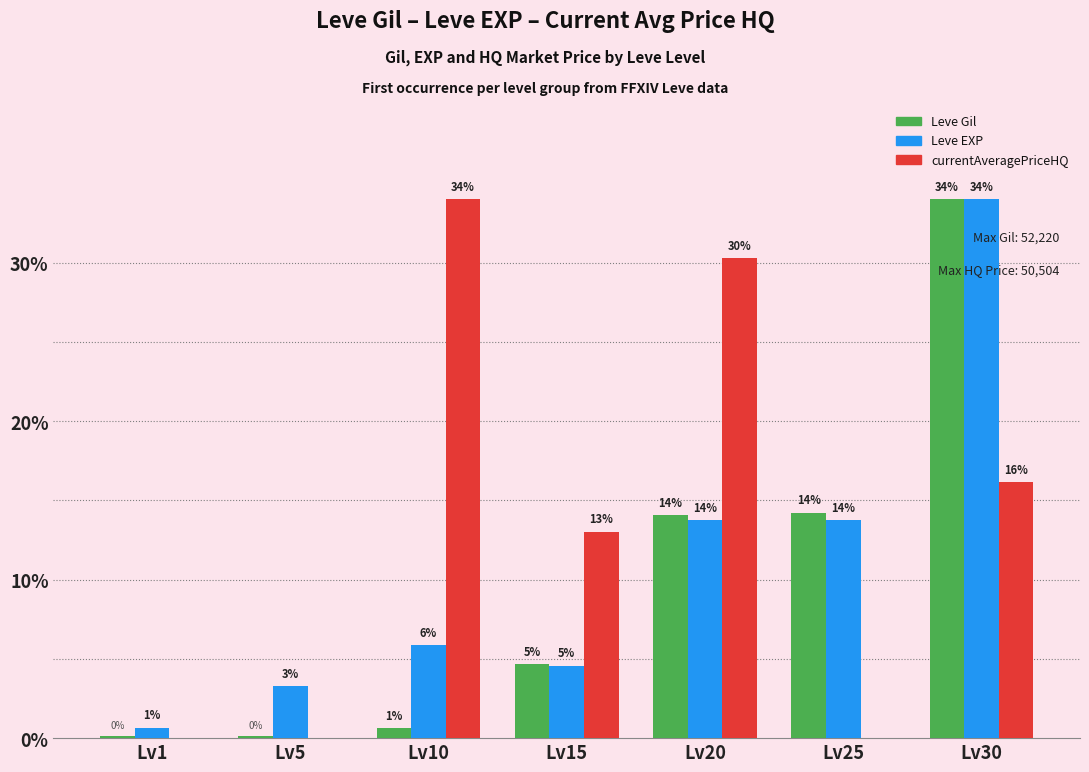

Where does the Leve Gil series first go above 4?

Lv15